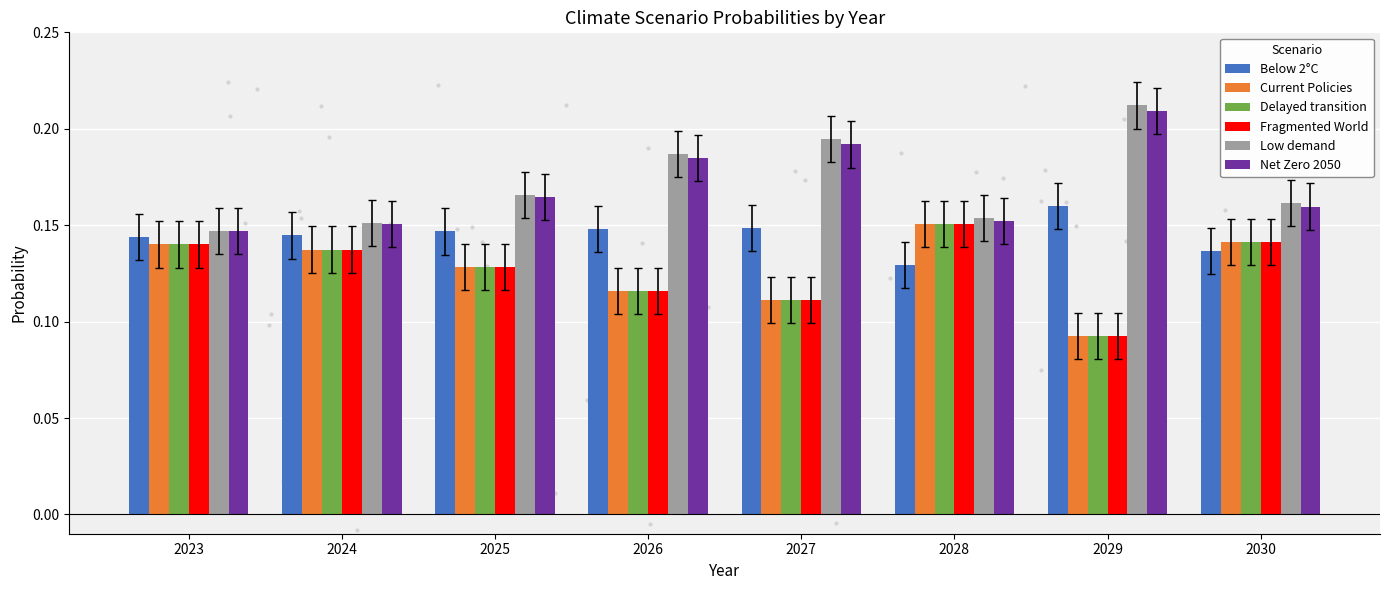

Where is Delayed transition nearest to the value 0?

2029